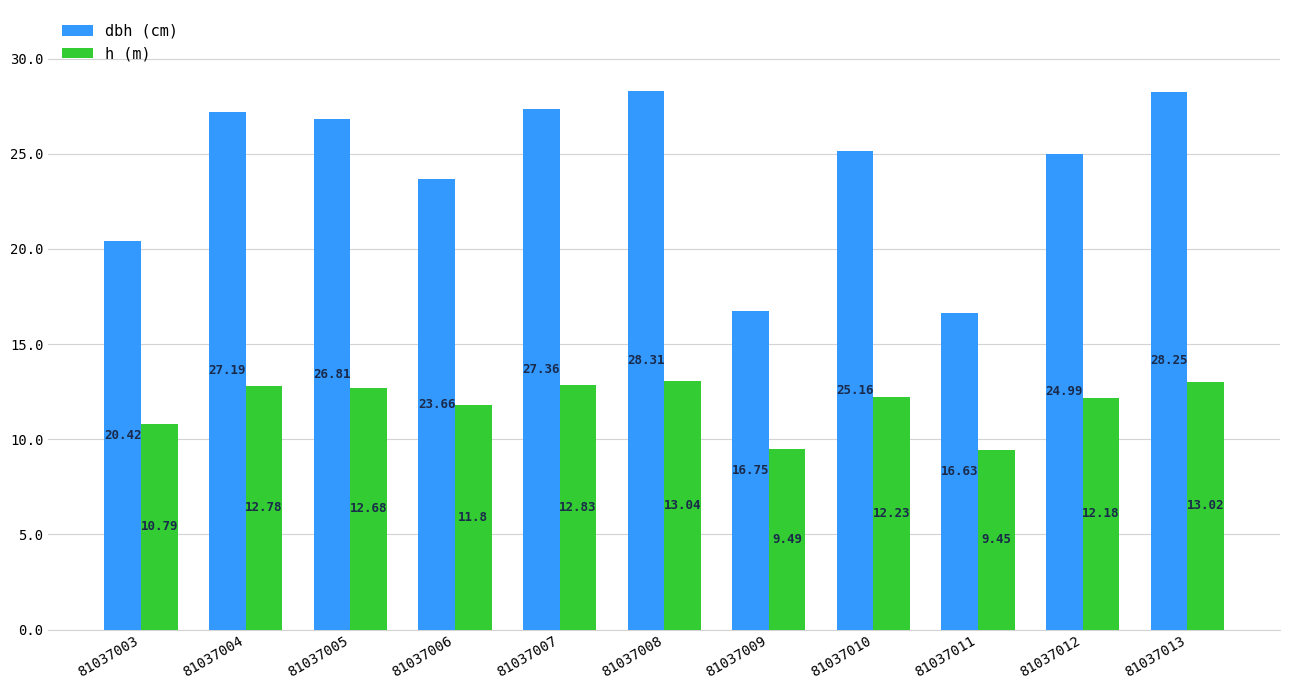

What is the total value across all series at 81037003?

31.2